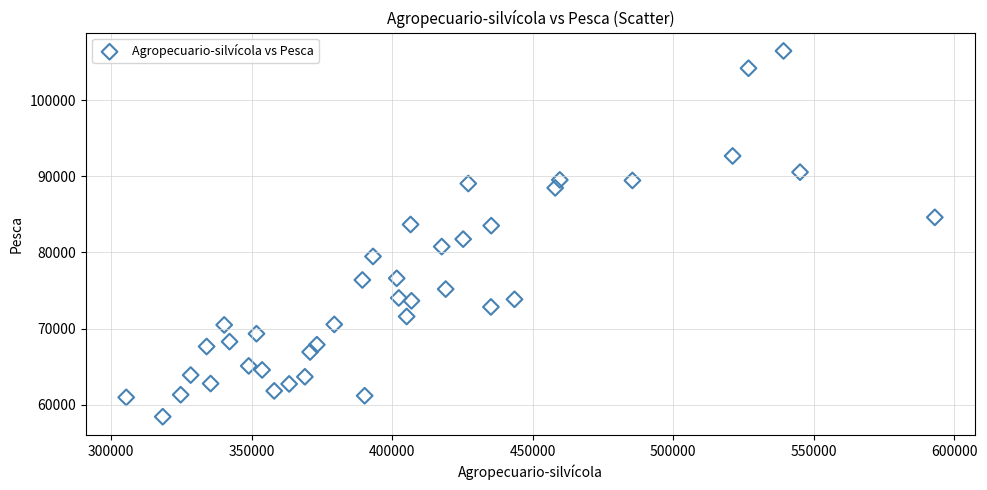

What is the range of Y values (max minus min)?

47994